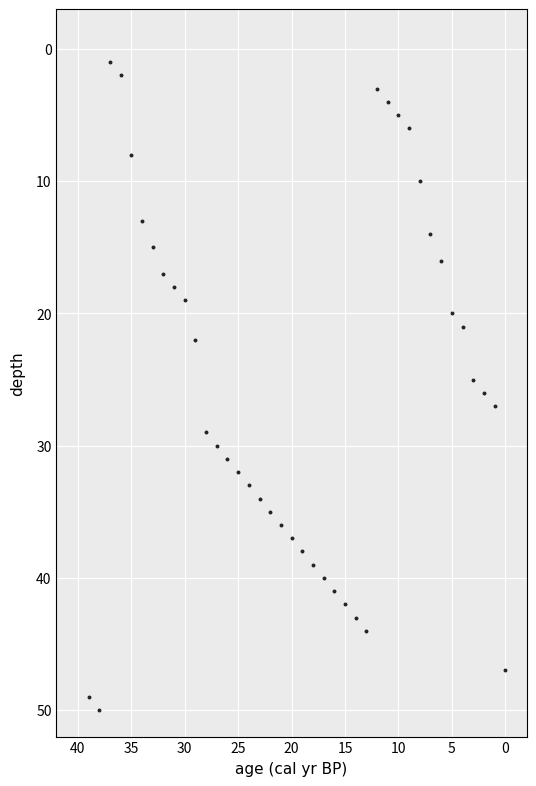

What is the range of Y values (max minus min)?

49